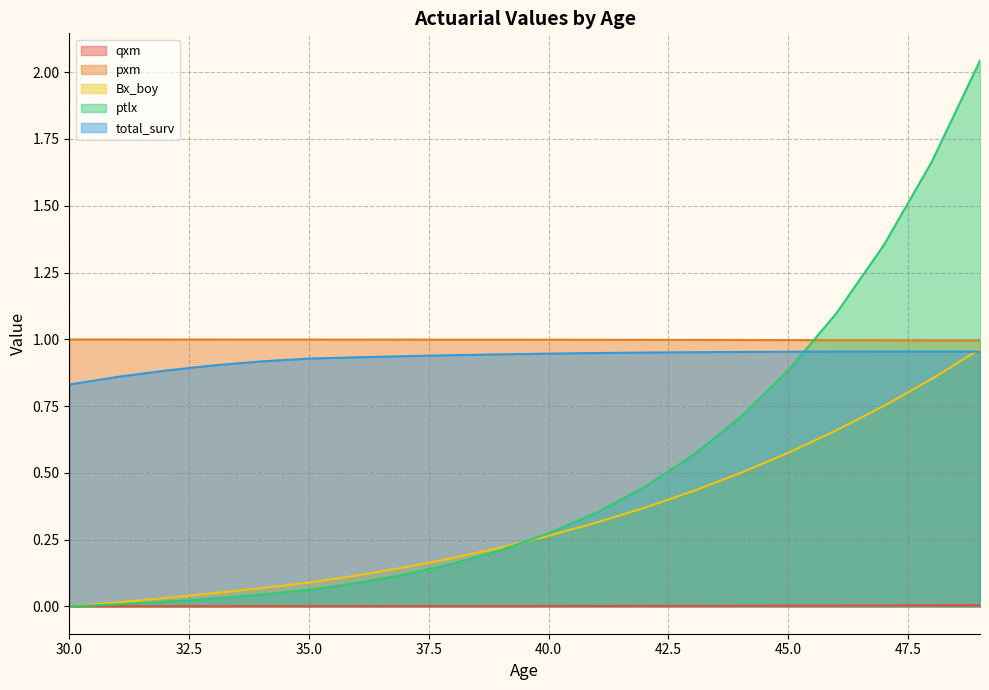

What are all the series names shown in the legend?

qxm, pxm, Bx_boy, ptlx, total_surv